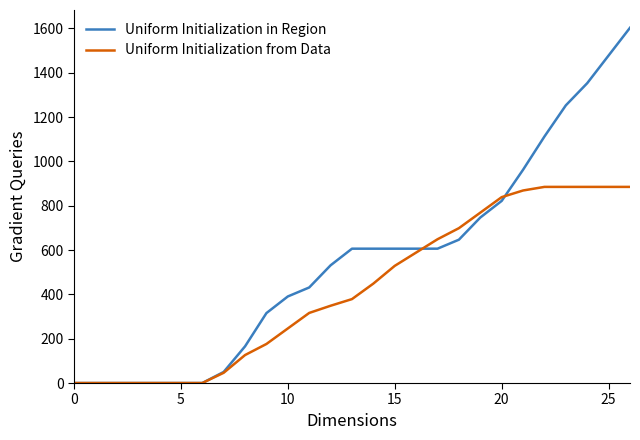

Rank the series by their average value, from highest to lowest.

Uniform Initialization in Region, Uniform Initialization from Data